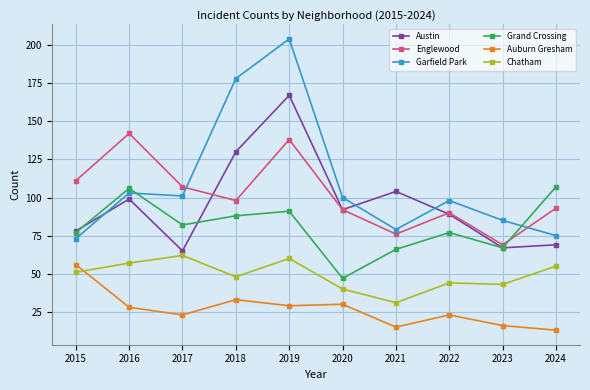

True or false: Chatham and Englewood intersect in this chart.

False